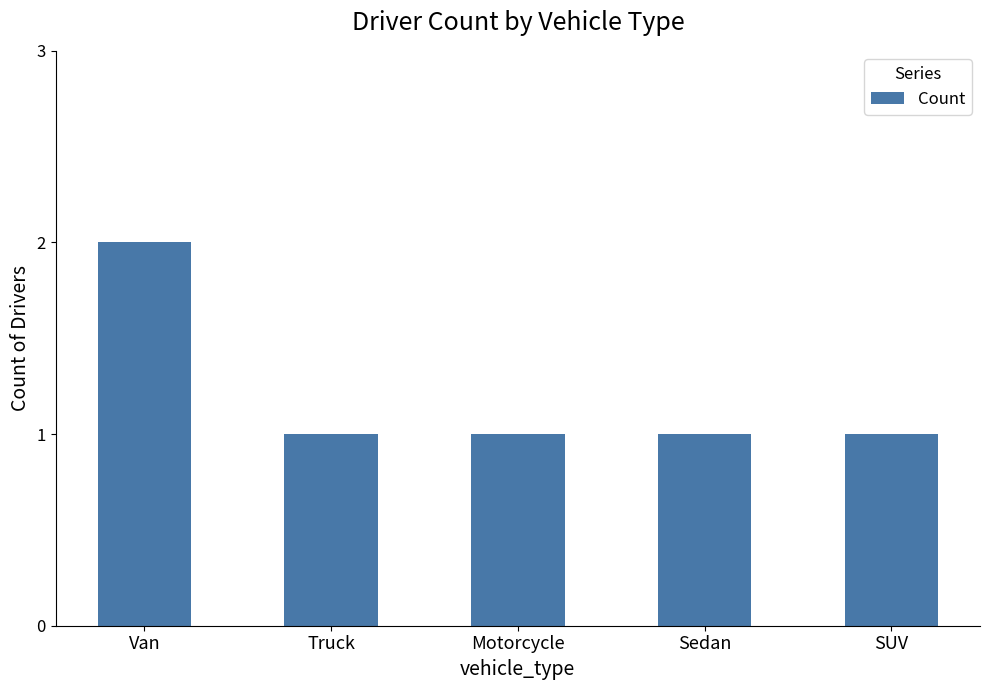

How many bars are there in total?

5